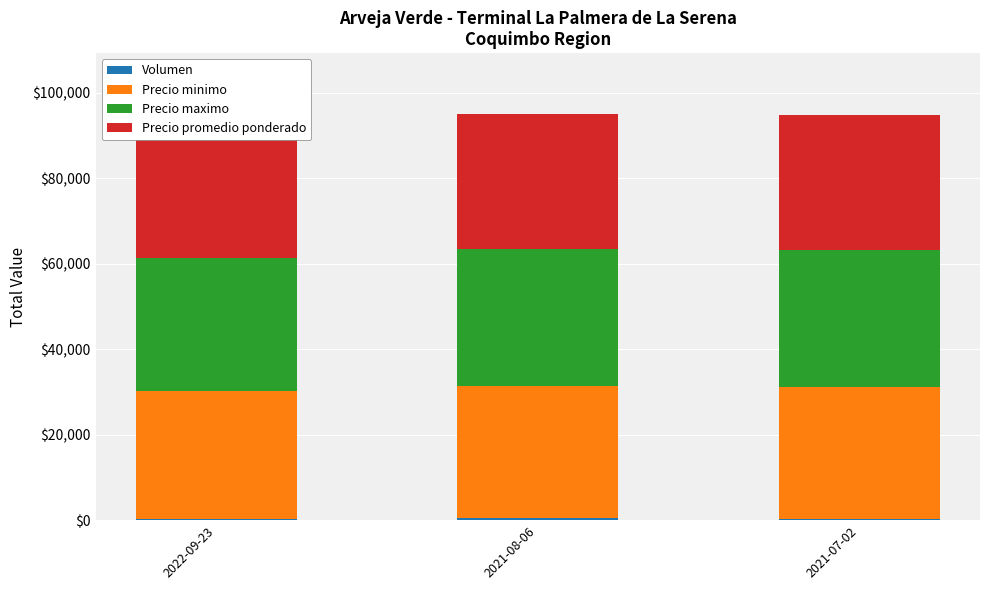

At how many categories does at least one series exceed 18752?

3